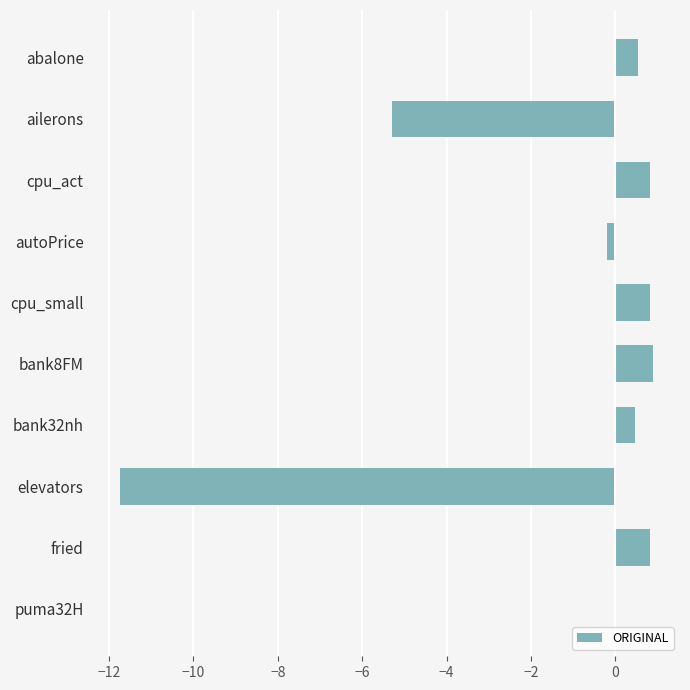

What is the greatest value displayed?

0.9